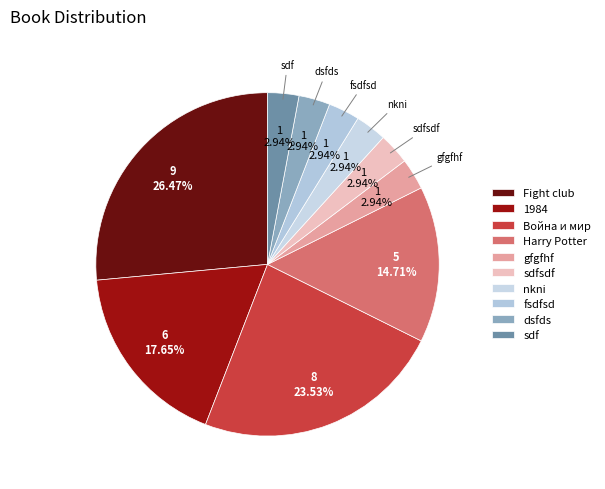

Combined, what portion of the pie is sdfsdf and dsfds?

5.9%